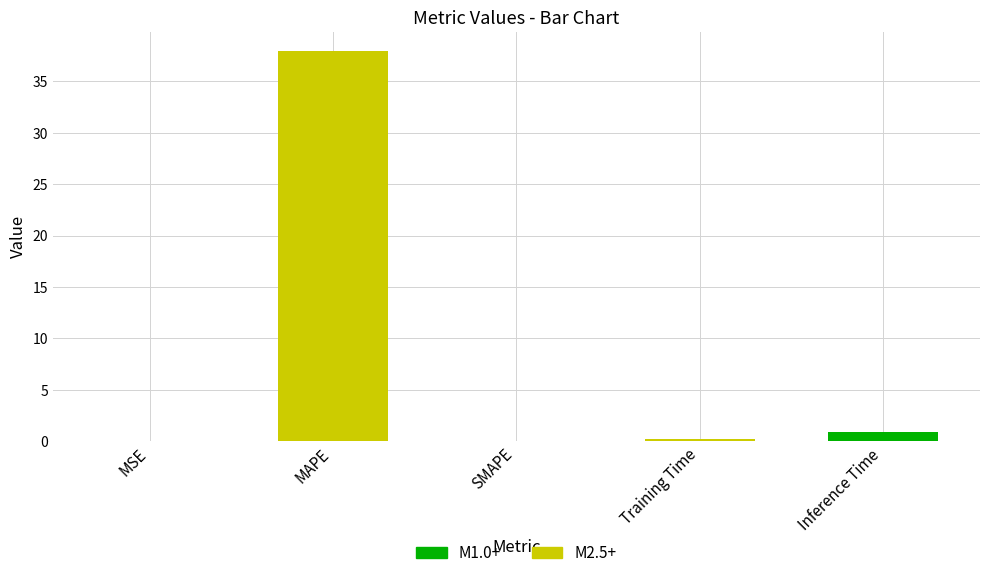

Count the number of data series in this chart.

1